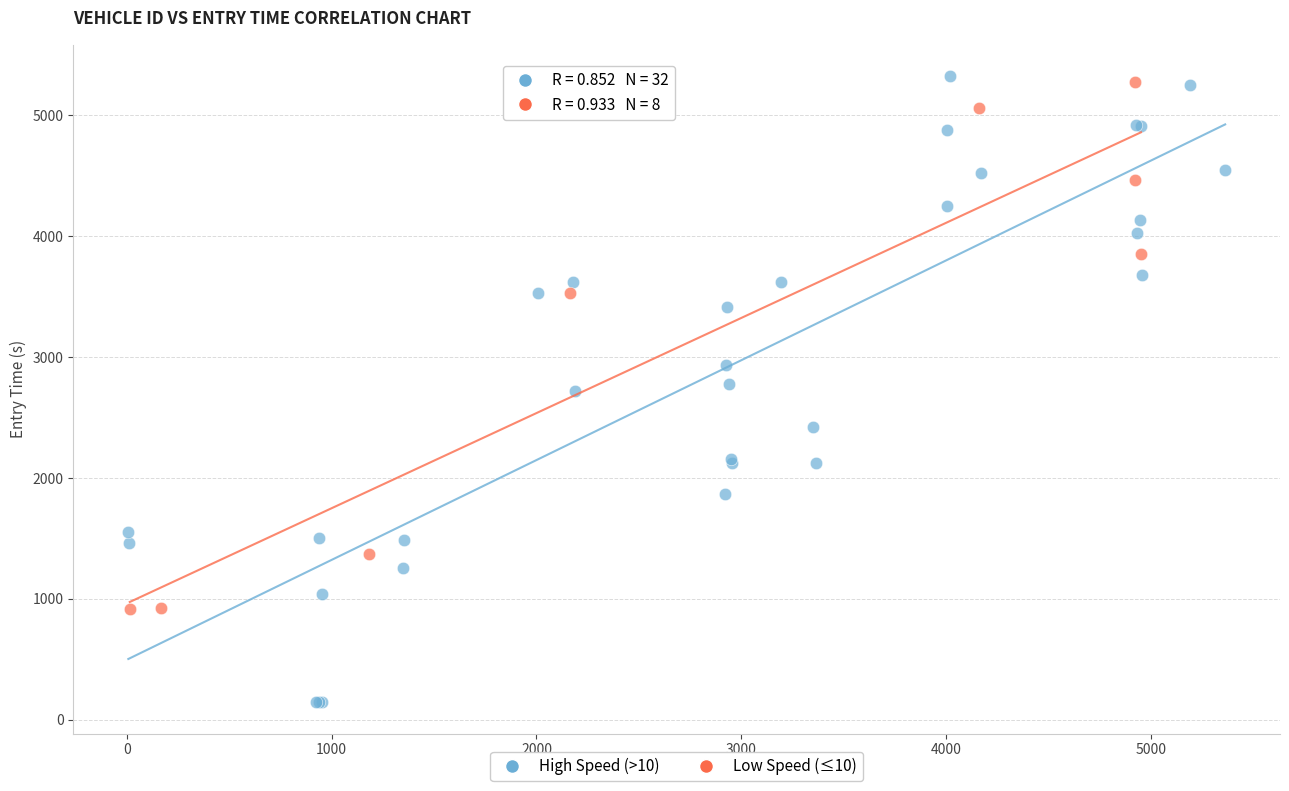

Which series reaches the minimum Y coordinate?

High Speed (>10)